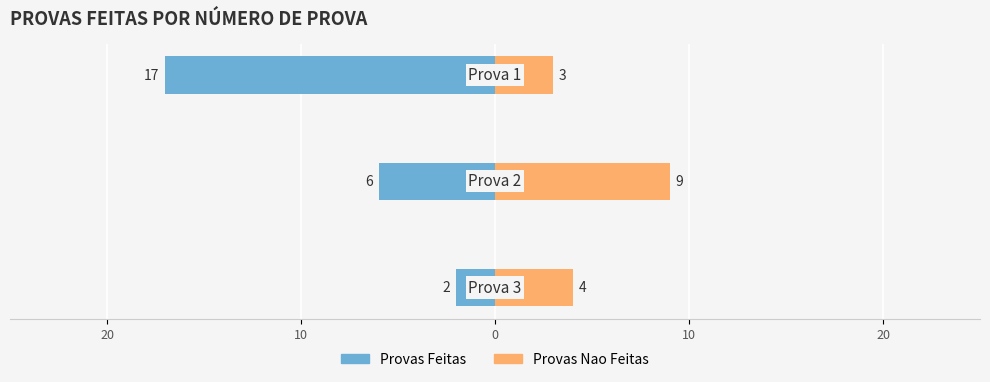

Count the number of categories in the chart.

3